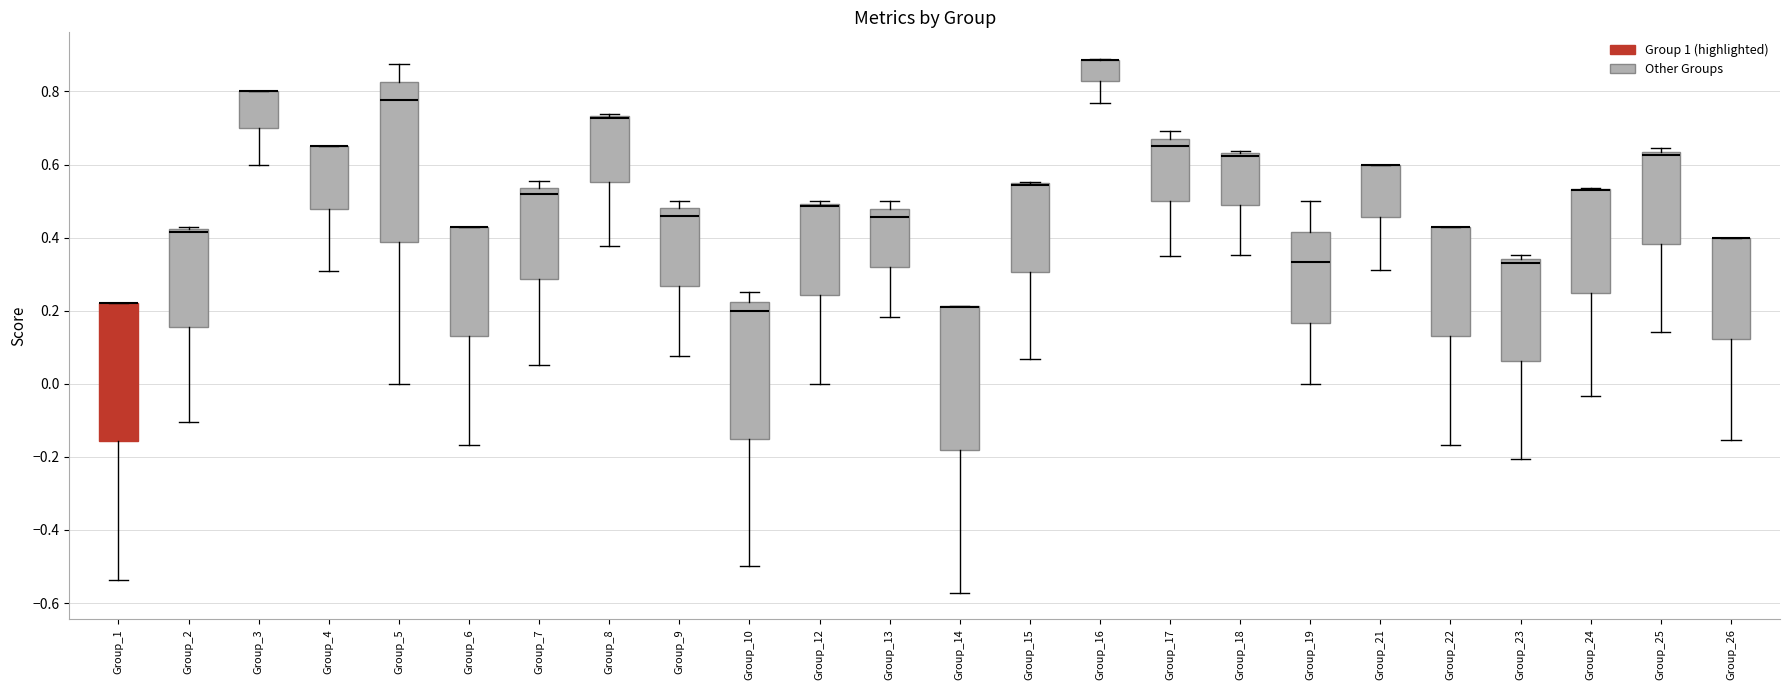

Reading left to right, read every box against the y-axis: the position of its median line, the range the box covers, and the ends of its whiskers. The values are not printed on the chart, so give them approximately, as read against the axis.

Group_1: median 0.22 (drawn on the box's upper edge), box -0.16 to 0.22, whiskers -0.54 to 0.22
Group_2: median 0.42 (drawn on the box's upper edge), box 0.16 to 0.42, whiskers -0.10 to 0.42 (just above the box's upper edge)
Group_3: median 0.80 (drawn on the box's upper edge), box 0.70 to 0.80, whiskers 0.60 to 0.80
Group_4: median 0.66 (drawn on the box's upper edge), box 0.48 to 0.66, whiskers 0.30 to 0.66
Group_5: median 0.78, box 0.38 to 0.82, whiskers 0.00 to 0.88
Group_6: median 0.42 (drawn on the box's upper edge), box 0.14 to 0.42, whiskers -0.16 to 0.42
Group_7: median 0.52, box 0.28 to 0.54, whiskers 0.06 to 0.56
Group_8: median 0.72 (drawn on the box's upper edge), box 0.56 to 0.74, whiskers 0.38 to 0.74
Group_9: median 0.46, box 0.26 to 0.48, whiskers 0.08 to 0.50
Group_10: median 0.20, box -0.14 to 0.22, whiskers -0.50 to 0.26
Group_12: median 0.48, box 0.24 to 0.50, whiskers 0.00 to 0.50 (just above the box's upper edge)
Group_13: median 0.46, box 0.32 to 0.48, whiskers 0.18 to 0.50
Group_14: median 0.22 (drawn on the box's upper edge), box -0.18 to 0.22, whiskers -0.58 to 0.22
Group_15: median 0.54 (drawn on the box's upper edge), box 0.30 to 0.54, whiskers 0.06 to 0.56
Group_16: median 0.88 (drawn on the box's upper edge), box 0.82 to 0.88, whiskers 0.76 to 0.88
Group_17: median 0.64, box 0.50 to 0.68, whiskers 0.36 to 0.70
Group_18: median 0.62 (drawn on the box's upper edge), box 0.48 to 0.64, whiskers 0.36 to 0.64 (just above the box's upper edge)
Group_19: median 0.34, box 0.16 to 0.42, whiskers 0.00 to 0.50
Group_21: median 0.60 (drawn on the box's upper edge), box 0.46 to 0.60, whiskers 0.32 to 0.60
Group_22: median 0.42 (drawn on the box's upper edge), box 0.14 to 0.42, whiskers -0.16 to 0.42
Group_23: median 0.34 (just below the box's upper edge), box 0.06 to 0.34, whiskers -0.20 to 0.36
Group_24: median 0.52 (drawn on the box's upper edge), box 0.24 to 0.54, whiskers -0.04 to 0.54
Group_25: median 0.62, box 0.38 to 0.64, whiskers 0.14 to 0.64 (just above the box's upper edge)
Group_26: median 0.40 (drawn on the box's upper edge), box 0.12 to 0.40, whiskers -0.16 to 0.40